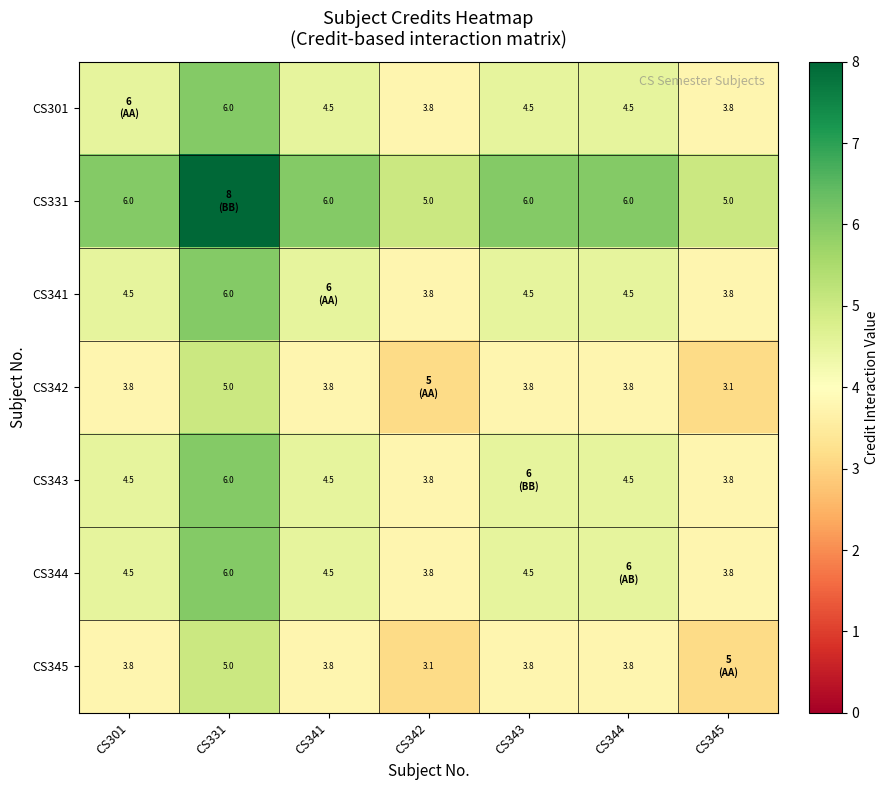

What is the maximum value for CS344?

6.0